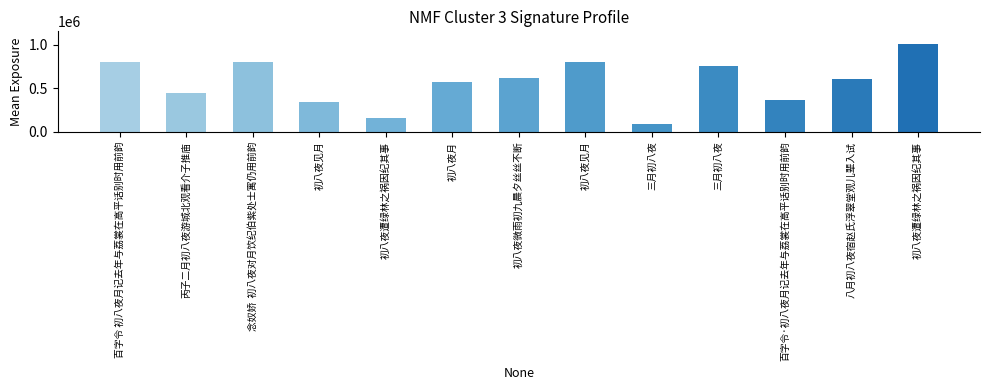

How many data points does each series have?

13